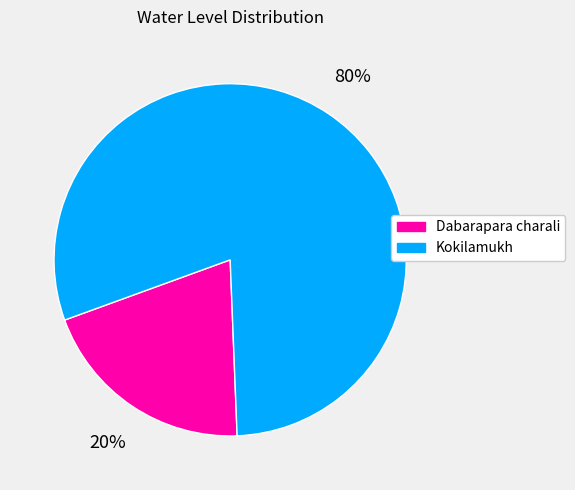

To the nearest percent, what portion does Kokilamukh represent?

80%